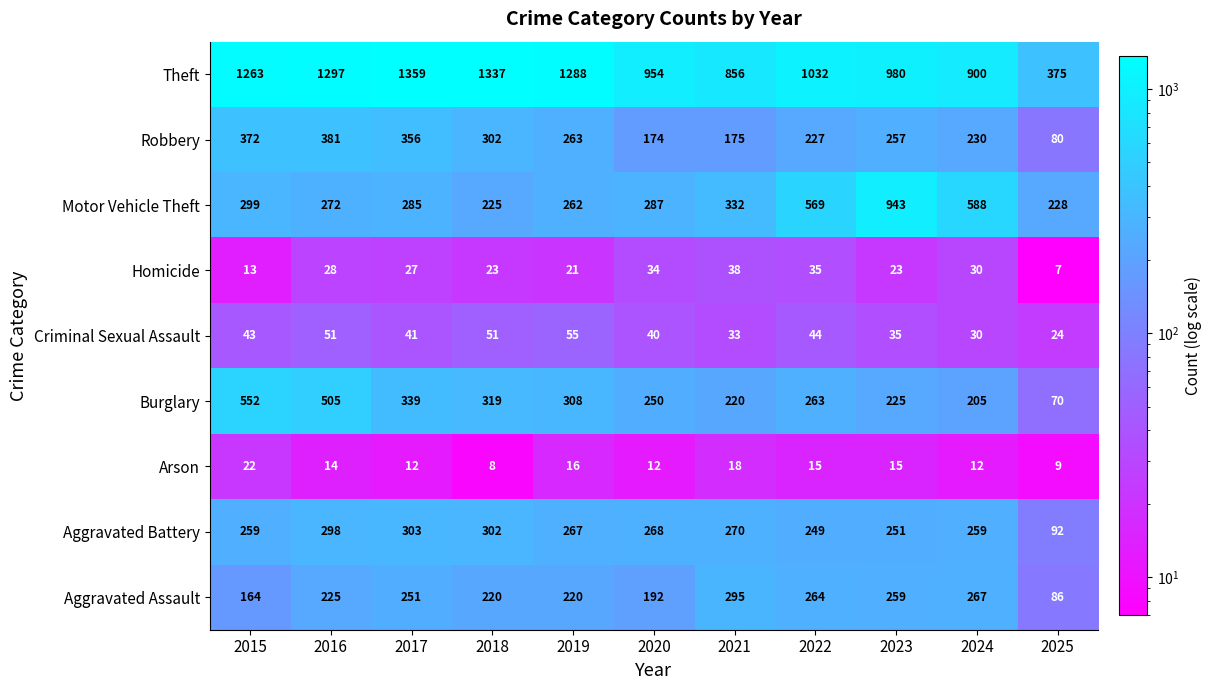

The Aggravated Assault series shows 192 at 2020. True or false?

True